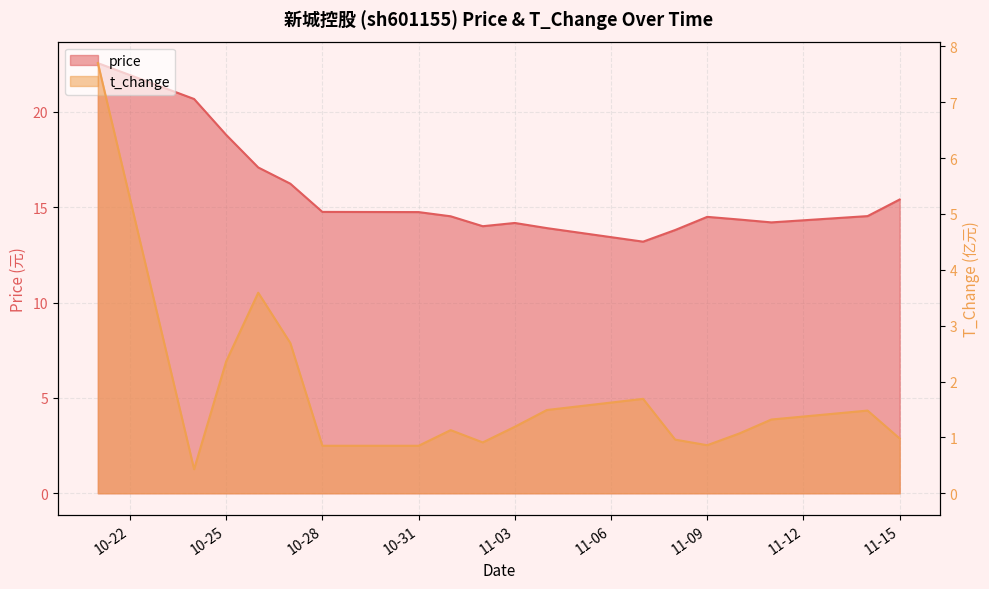

Reading left to right, transcribe all the data shown in this chart.

price: 22.6	20.7	18.8	17.1	16.2	14.8	14.7	14.5	14.0	14.2	13.9	13.2	13.8	14.5	14.3	14.2	14.5	15.4
t_change: 7.7	0.4	2.4	3.6	2.7	0.8	0.8	1.1	0.9	1.2	1.5	1.7	1.0	0.9	1.1	1.3	1.5	1.0